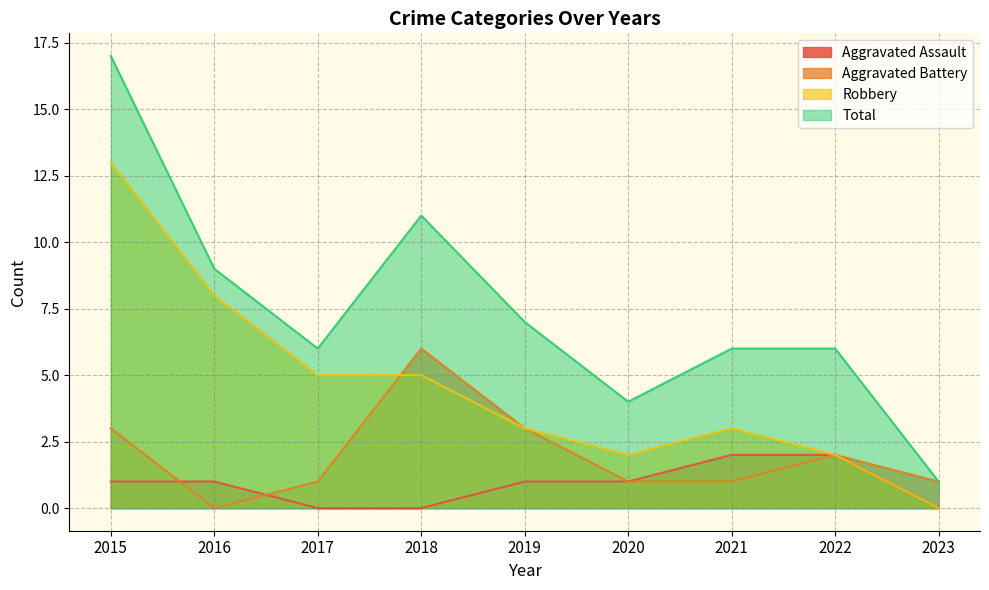

Reading left to right, transcribe all the data shown in this chart.

Aggravated Assault: 2015=1	2016=1	2017=0	2018=0	2019=1	2020=1	2021=2	2022=2	2023=0
Aggravated Battery: 2015=3	2016=0	2017=1	2018=6	2019=3	2020=1	2021=1	2022=2	2023=1
Robbery: 2015=13	2016=8	2017=5	2018=5	2019=3	2020=2	2021=3	2022=2	2023=0
Total: 2015=17	2016=9	2017=6	2018=11	2019=7	2020=4	2021=6	2022=6	2023=1